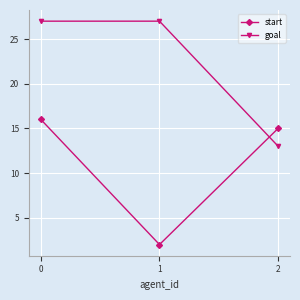

At which label is start closest to 9?

2